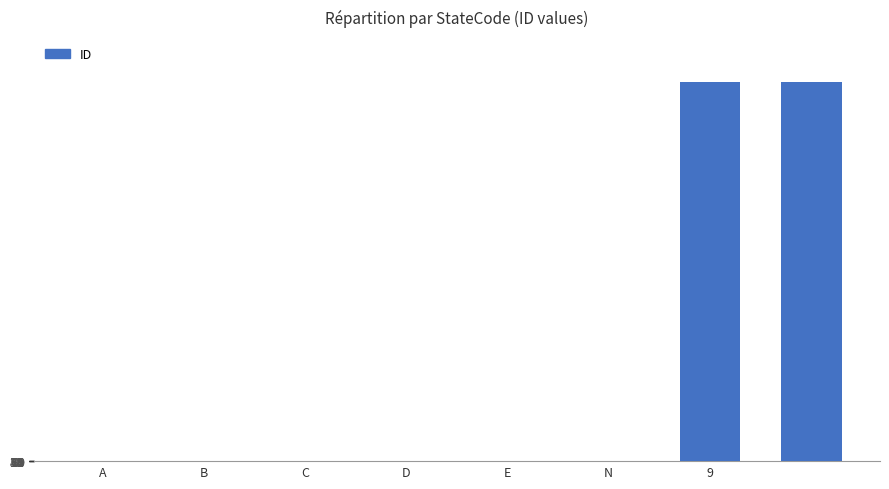

Does the chart contain stacked bars?

No